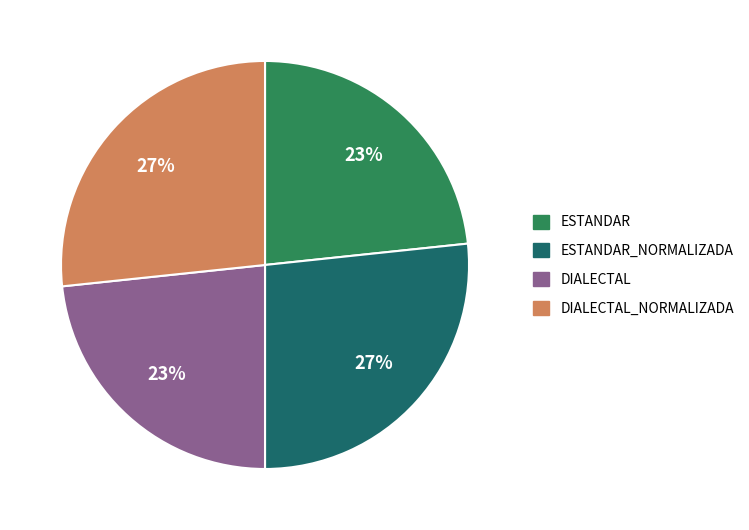

Is there a majority slice in this chart?

No